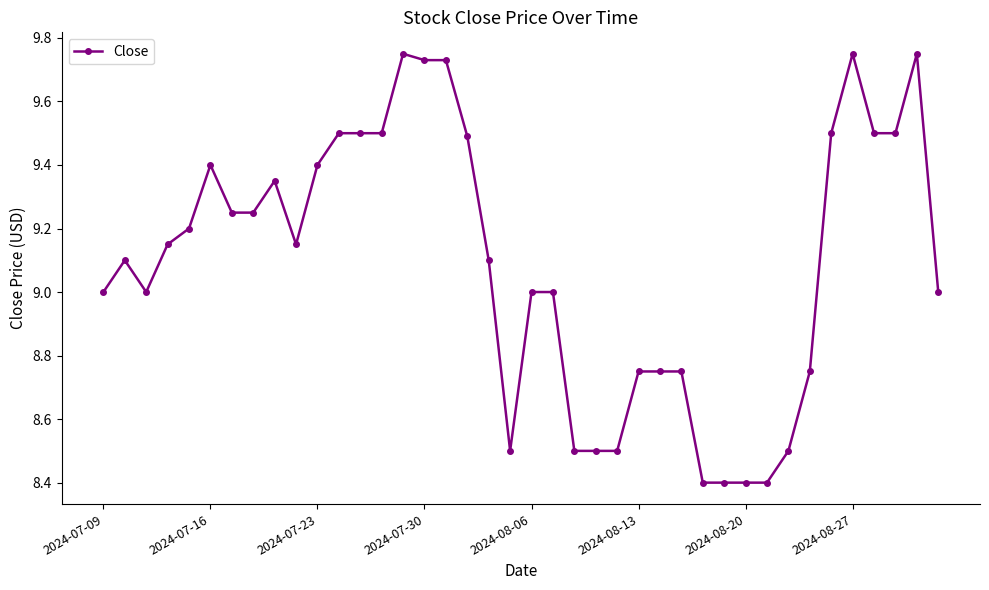

True or false: the data has more than 2 interior local peaks.

True